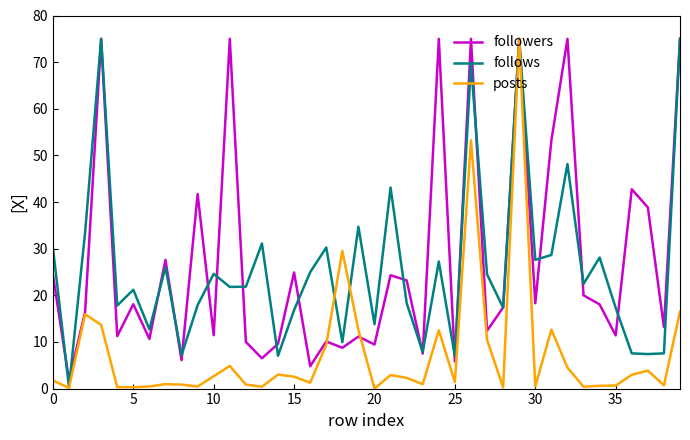

What is the average value of the posts series?

7.6